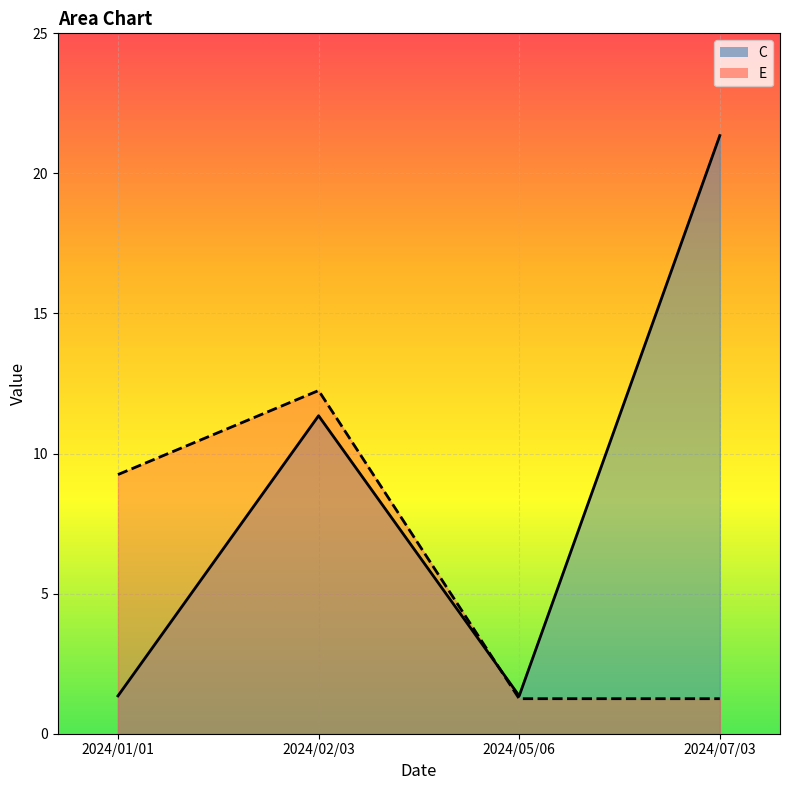

What is the spread (max minus min) of values at 2024/01/01?

7.9